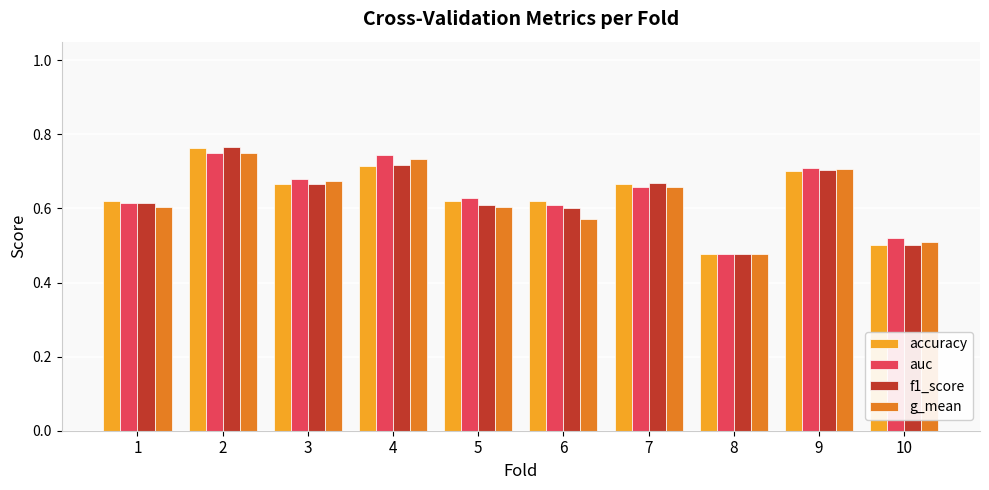

At which label is f1_score closest to 0?

8